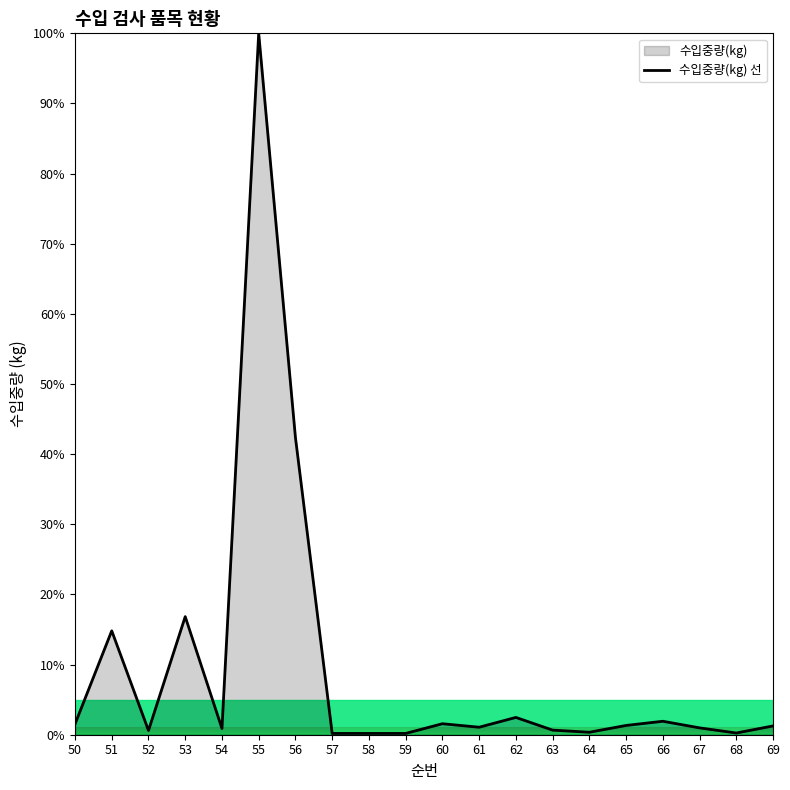

The value at 61 is 0.7. True or false?

False